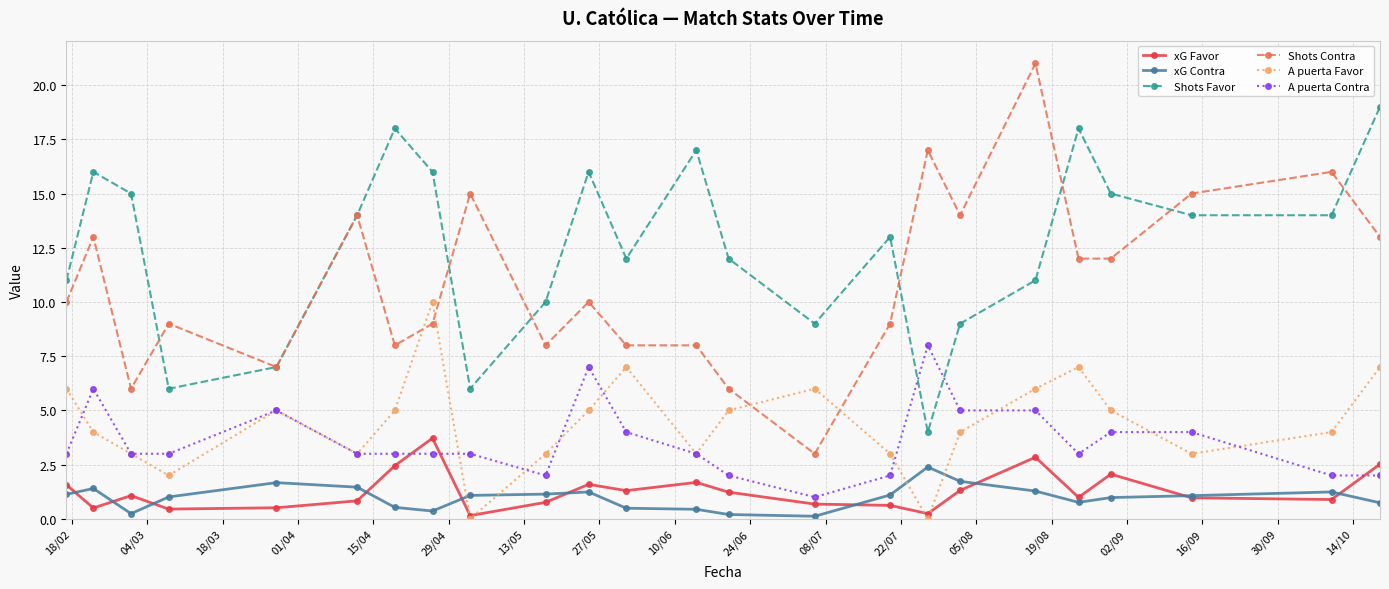

In A puerta Favor, how many points are lower than both neighbors (excluding endpoints)?

6